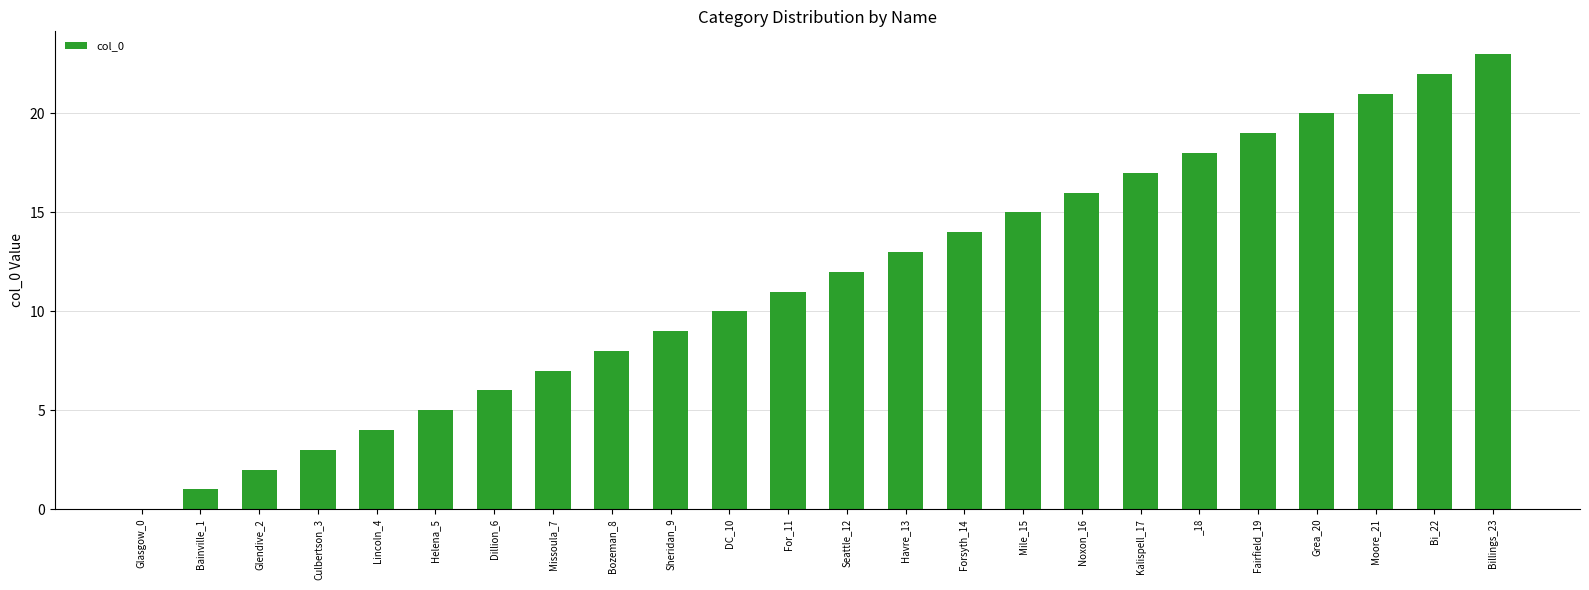

What is the sum of all values?

276